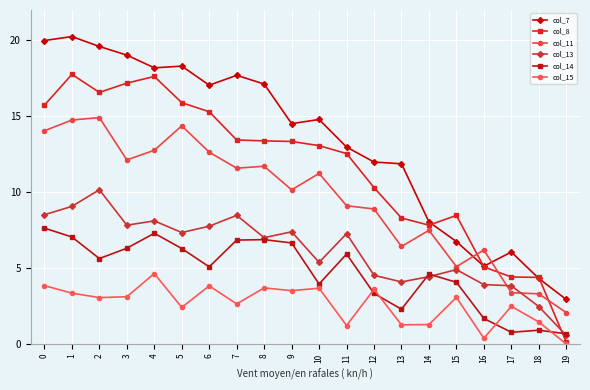

At which category does the chart reach its peak across all series?

1